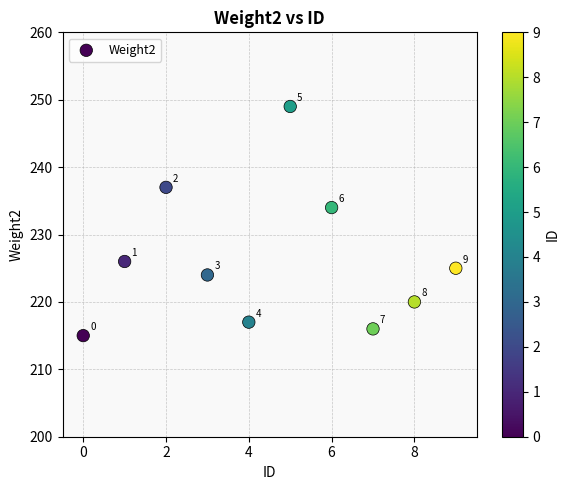

What Y value in the scatter plot is closest to 232?

234